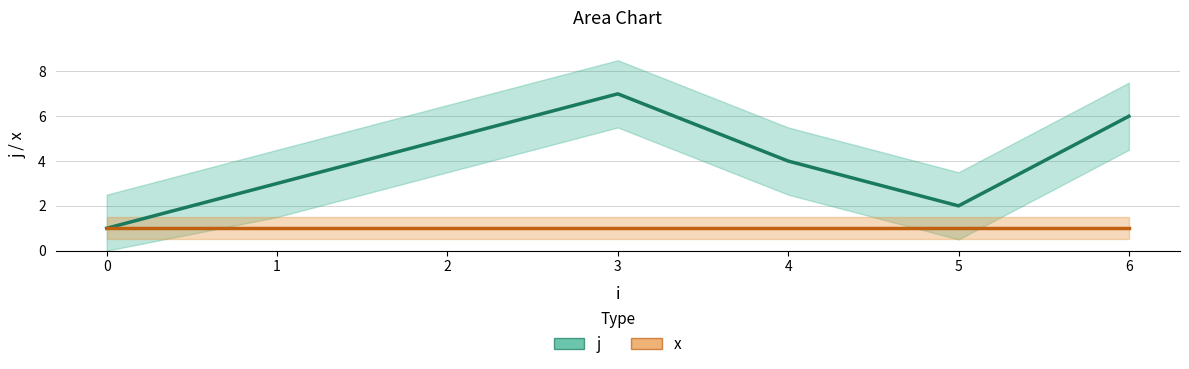

Read the j value at 1.

3